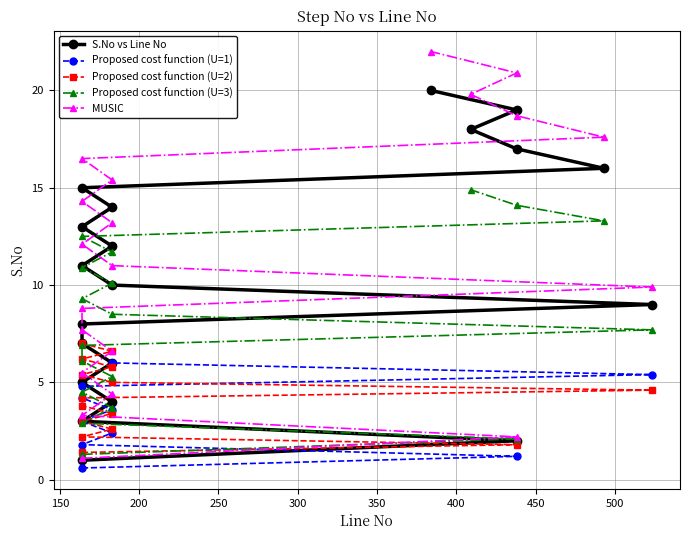

What is the approximate value at 164?

11